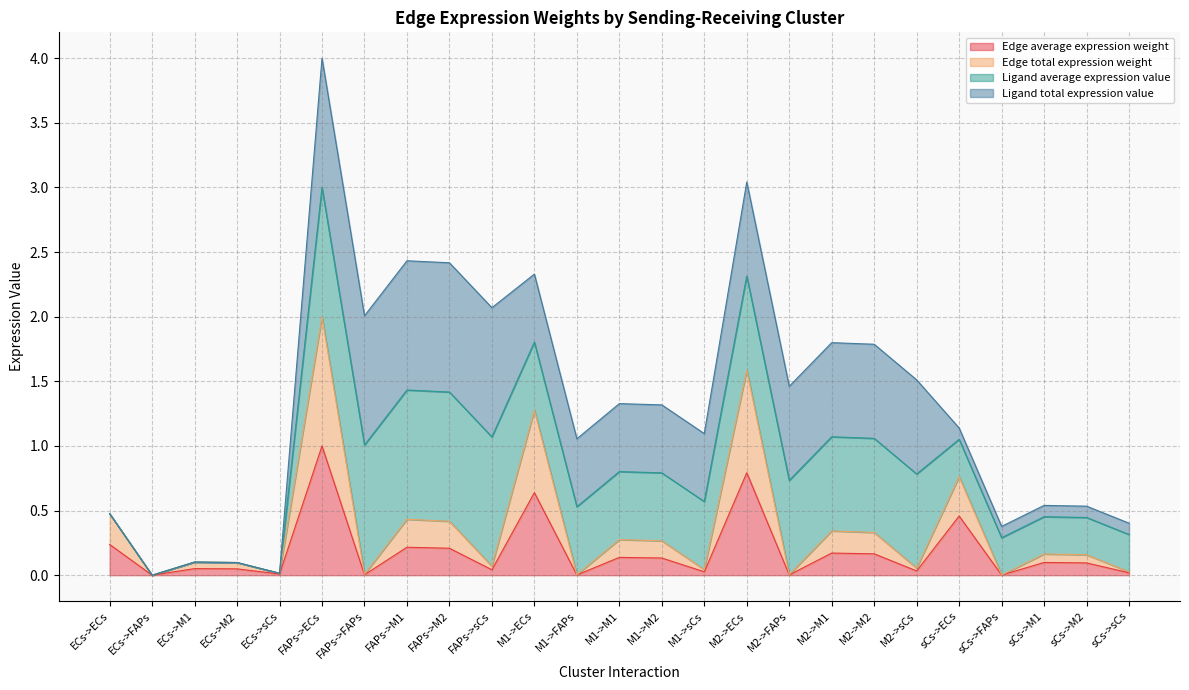

True or false: Edge average expression weight and Edge total expression weight intersect in this chart.

False